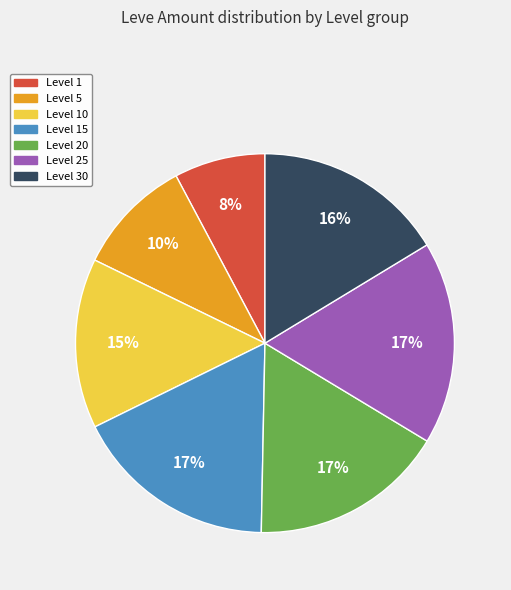

How many slices are in this pie chart?

7